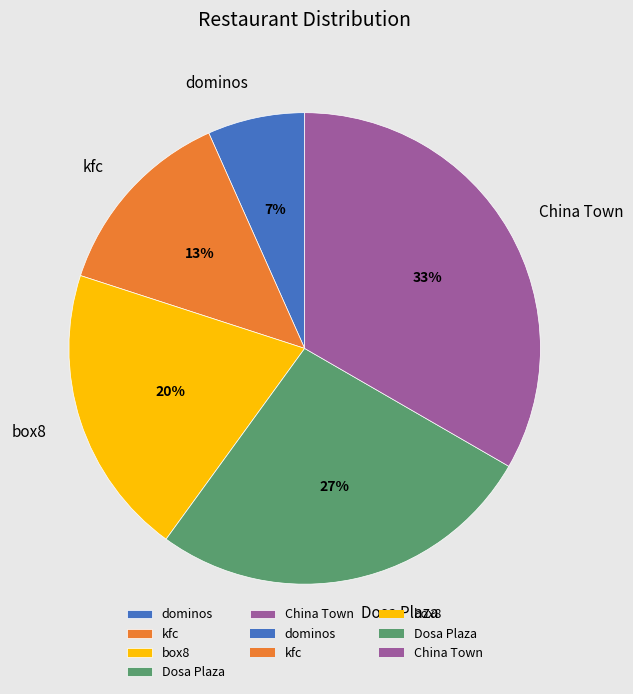

Does dominos represent more than half of the total?

No